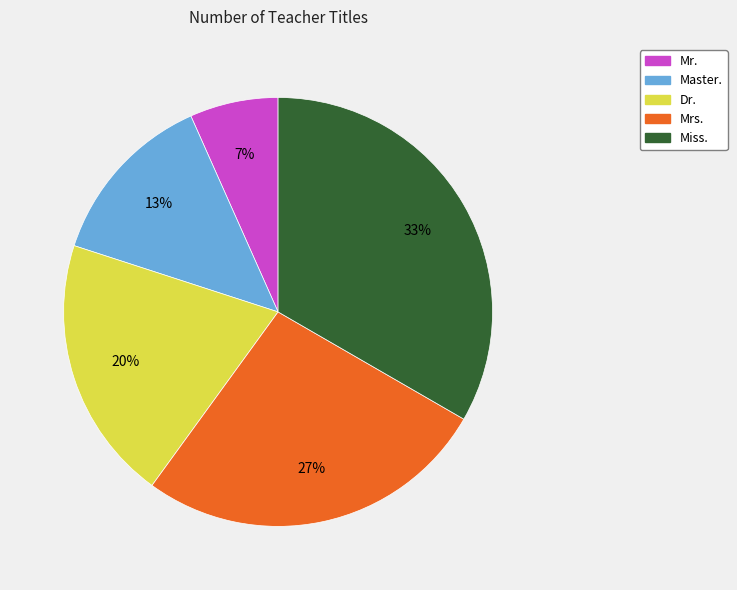

To the nearest percent, what is the combined percentage of Master. and Dr.?

33%